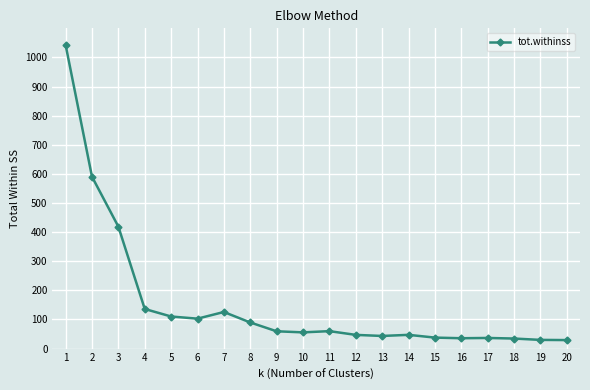

What is the maximum value shown in the chart?

1043.0